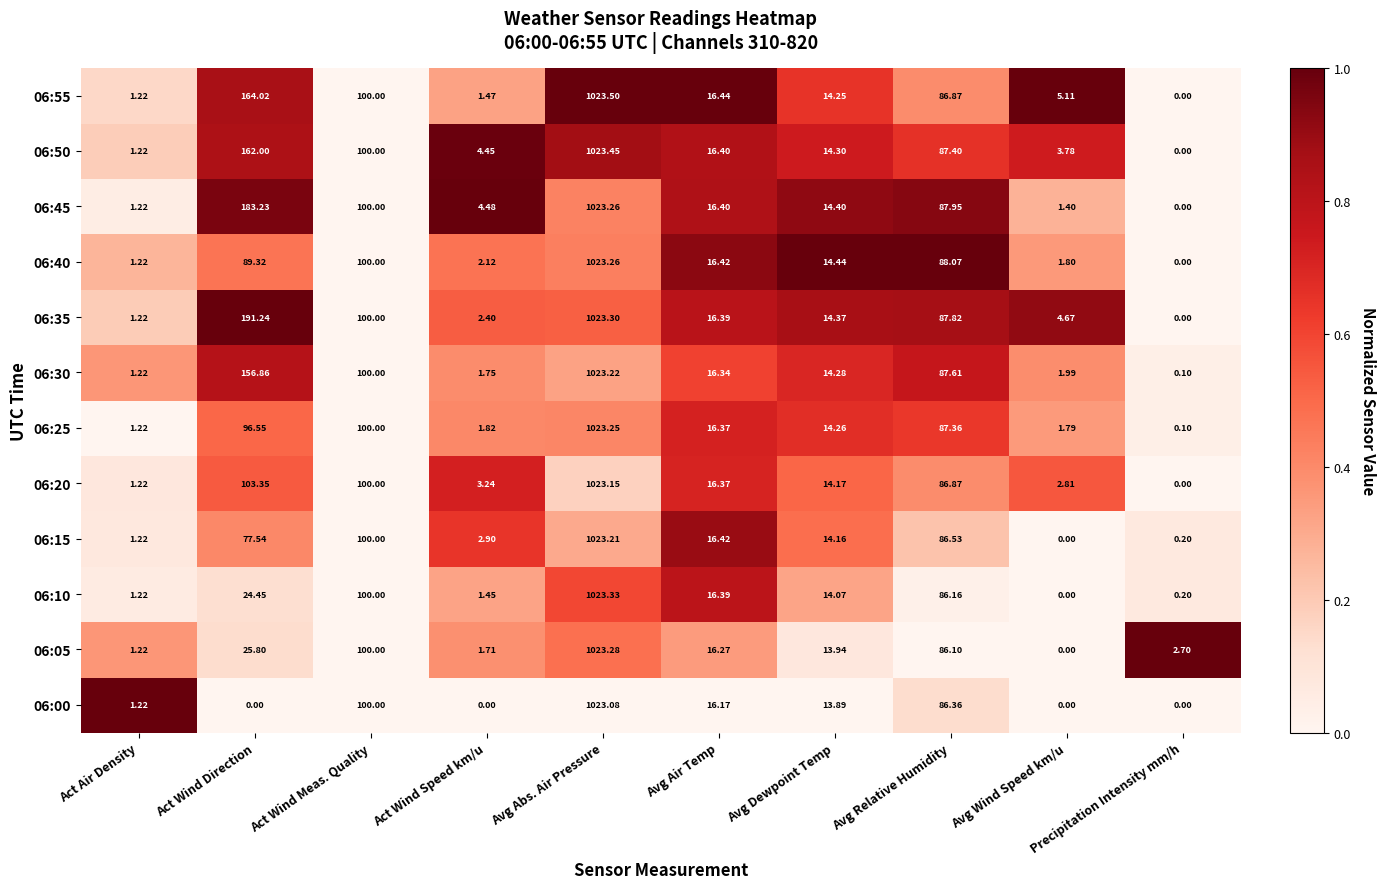

At which category is the sum across all series the highest?

Avg Abs. Air Pressure